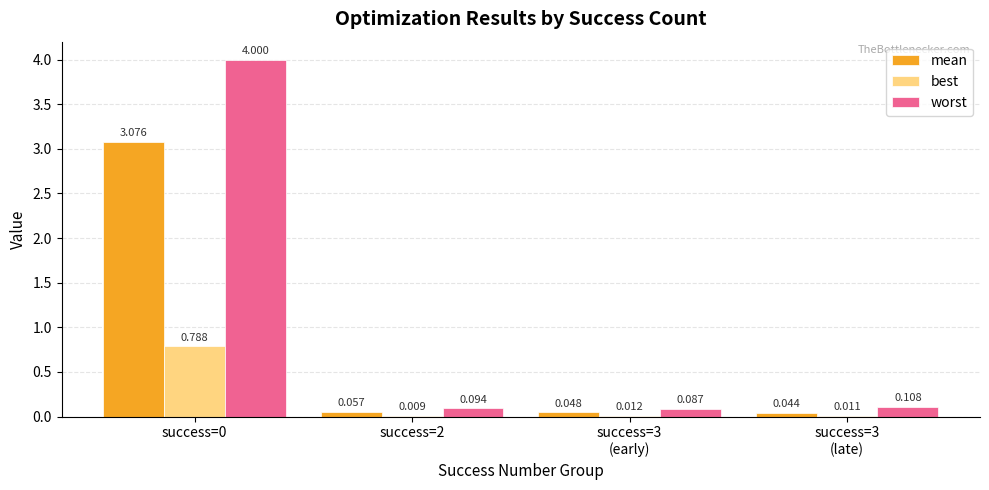

Reading right to left, extract all data points from this chart.

mean: success=3
(late)=0.0	success=3
(early)=0.0	success=2=0.1	success=0=3.1
best: success=3
(late)=0.0	success=3
(early)=0.0	success=2=0.0	success=0=0.8
worst: success=3
(late)=0.1	success=3
(early)=0.1	success=2=0.1	success=0=4.0